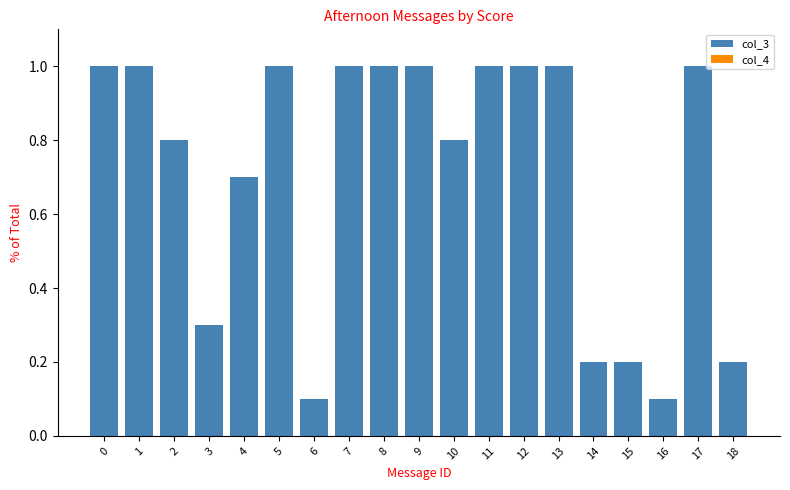

The value at 16 is 0.1. True or false?

True